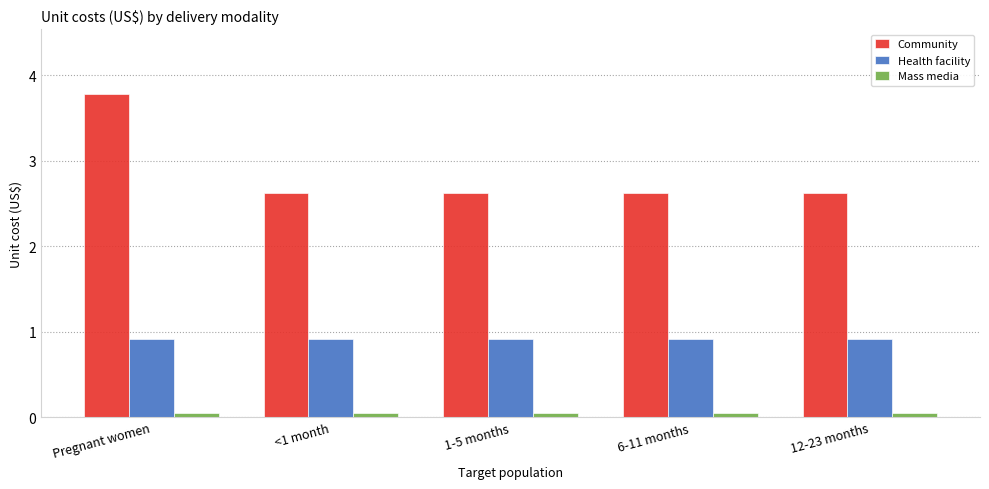

What is the label of the 5th bar from the right?

Pregnant women